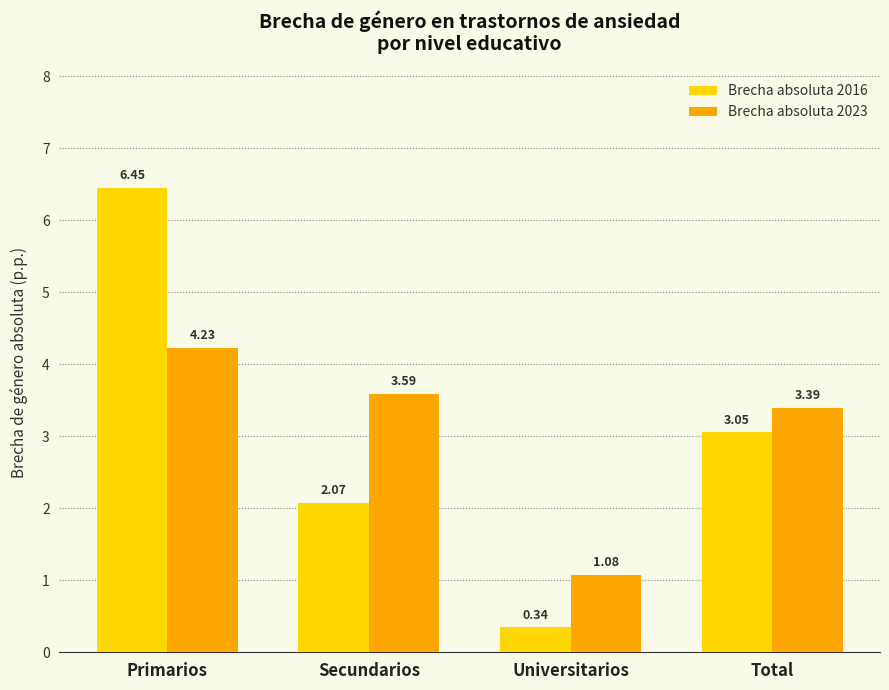

What is the difference between the highest and lowest values at Secundarios?

1.5